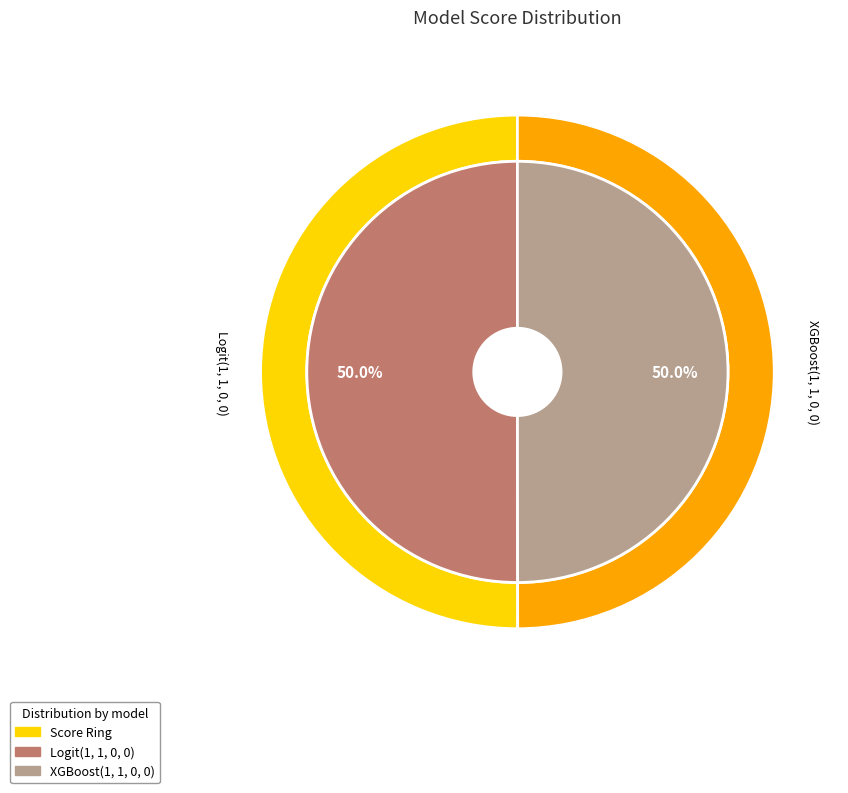

Is there any slice that represents more than half of the pie?

Yes